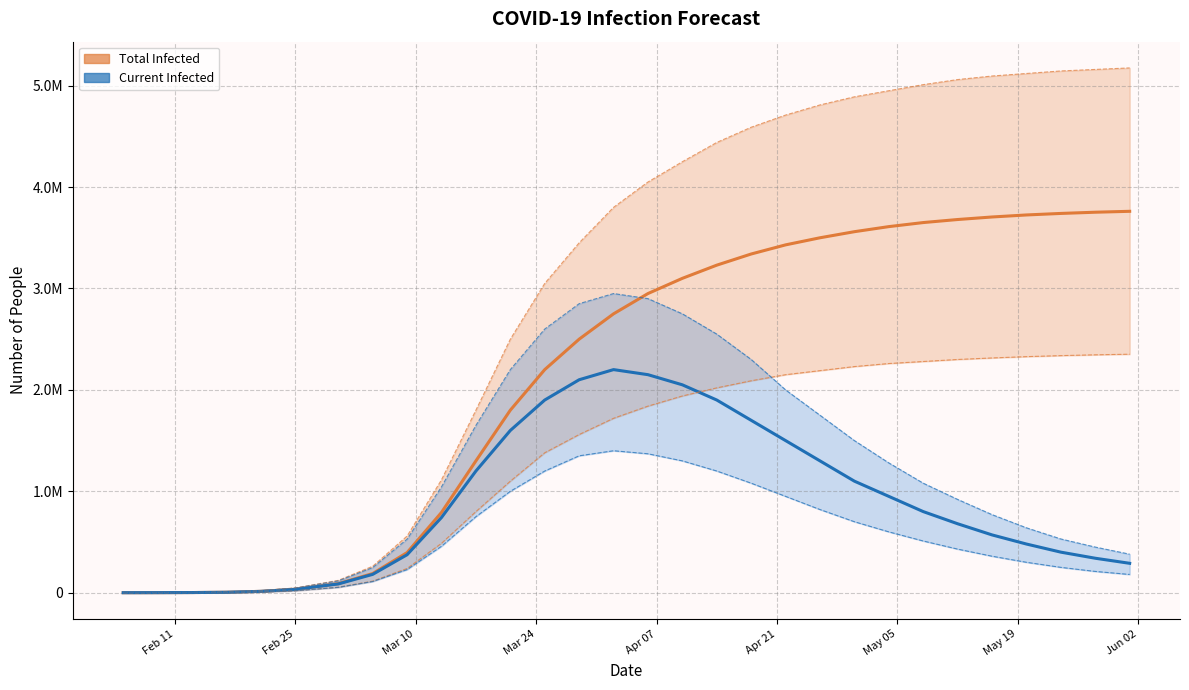

What is the label of the 7th point from the left?

May 05